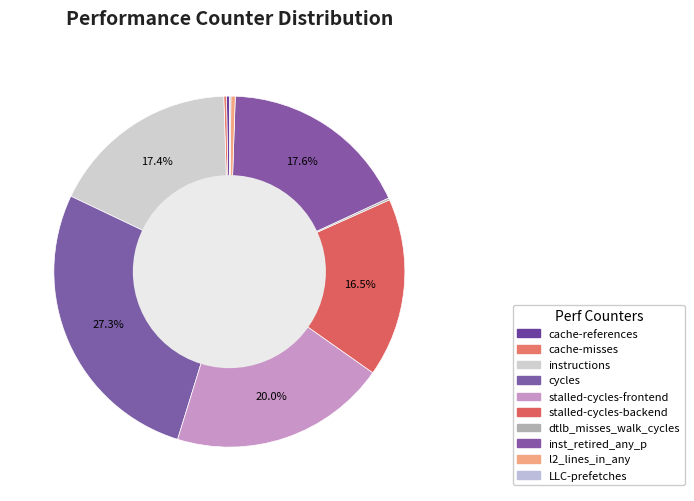

How many segments does this pie chart have?

10